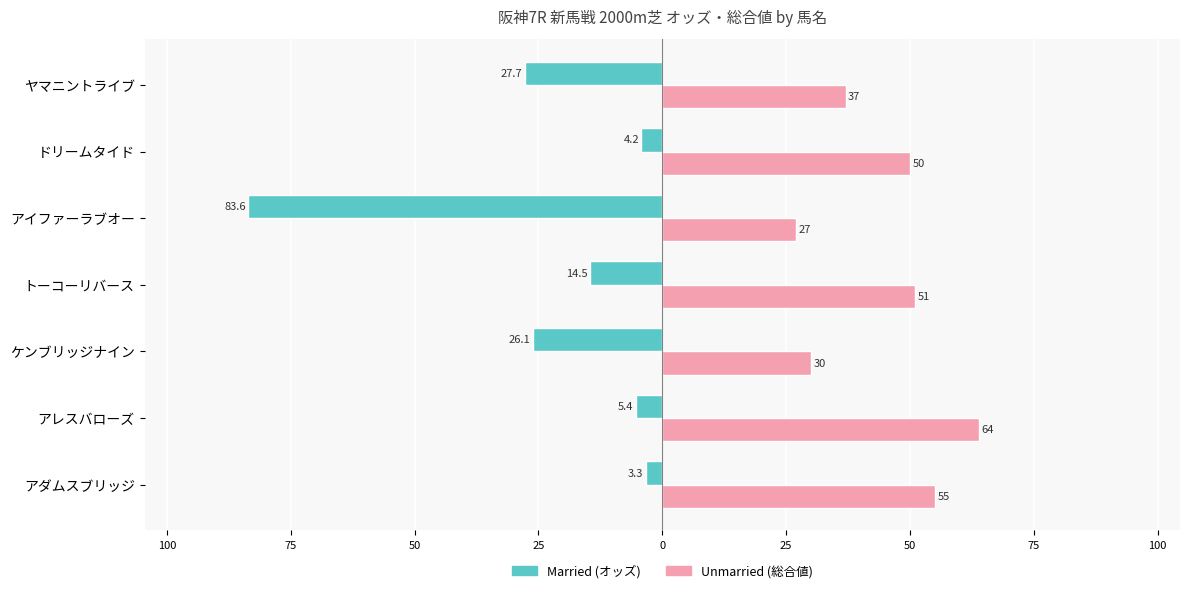

Are the bars horizontal?

Yes